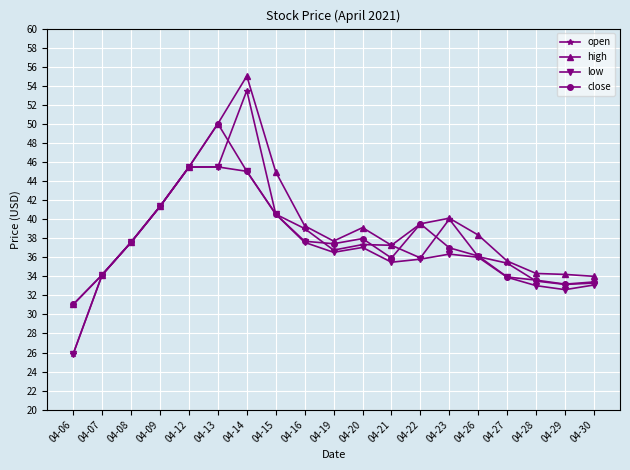

Does the chart display data point markers on the line(s)?

Yes